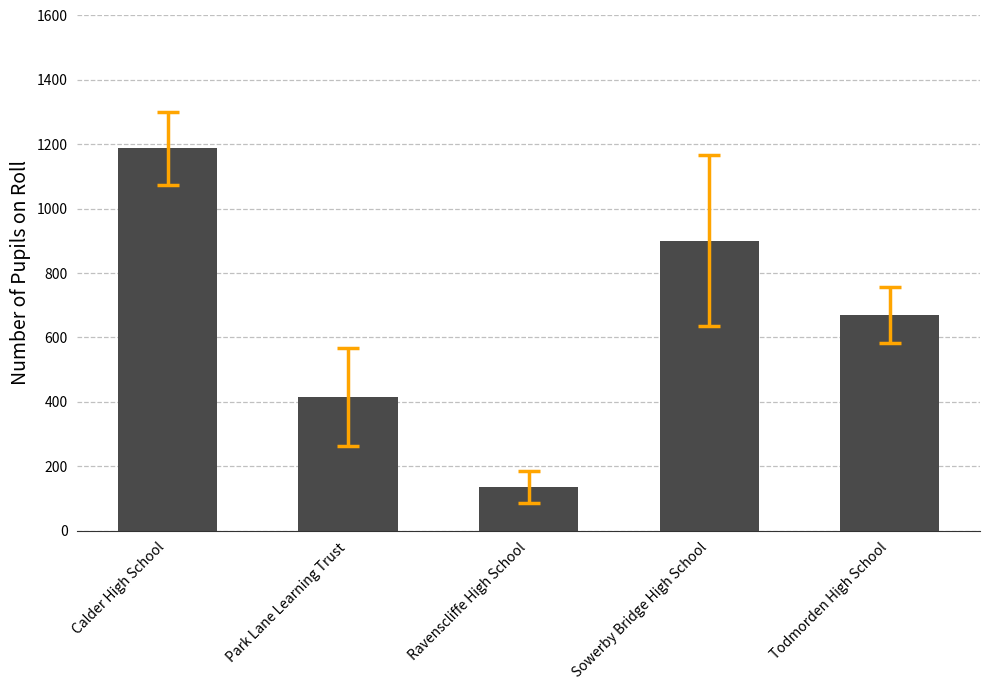

How many bars are there in total?

5